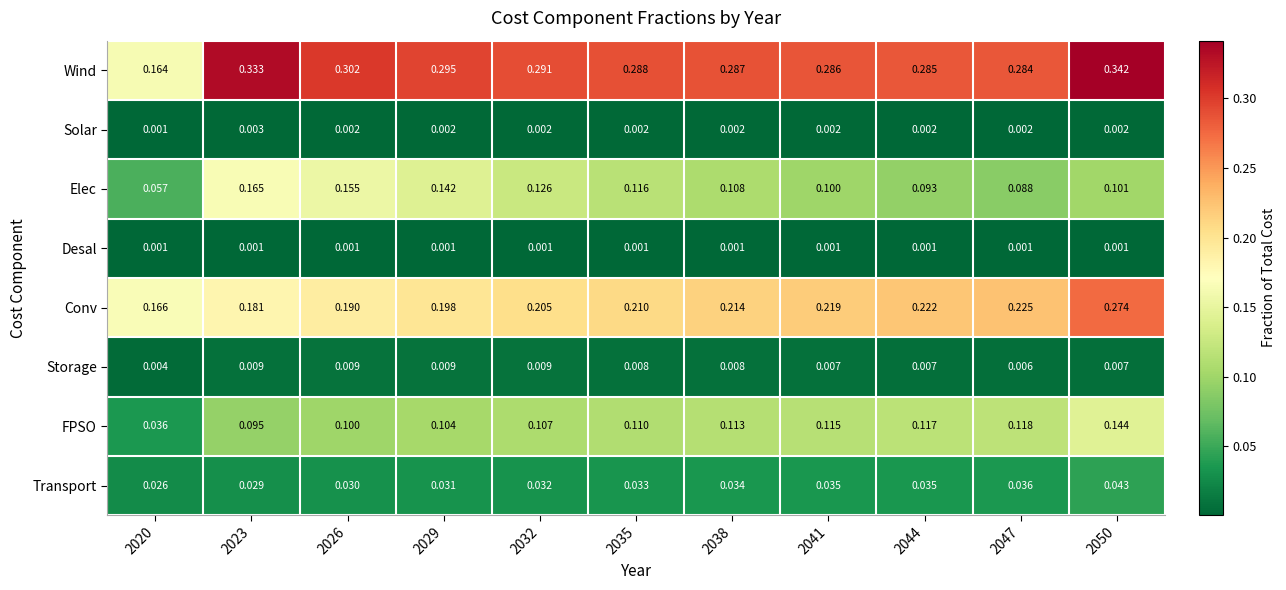

Is the value of Transport at 2041 greater than the value of Wind at 2020?

No